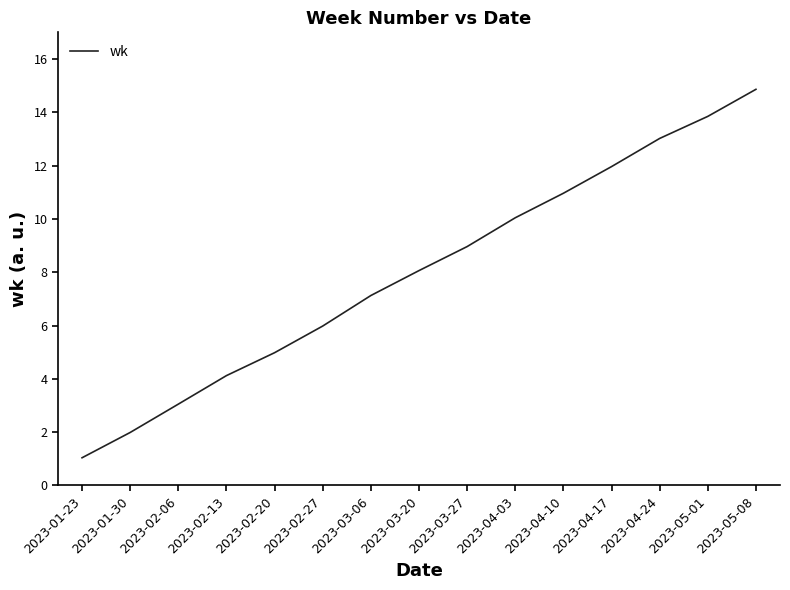

Which label corresponds to the largest value in the chart?

2023-05-08